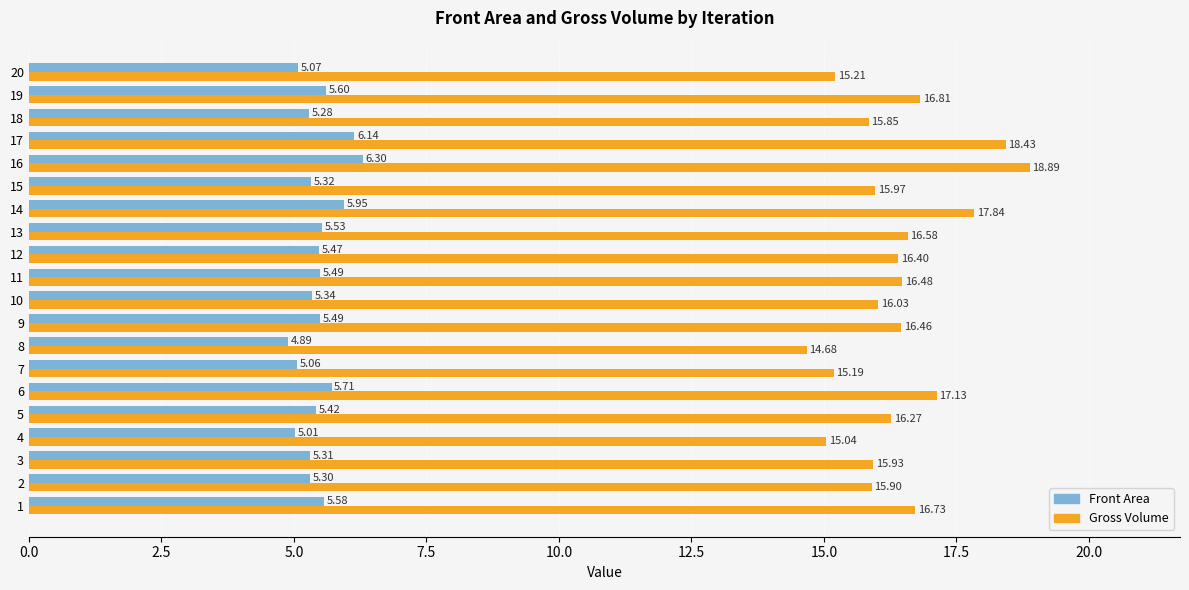

How many values in the Gross Volume series exceed 16?

12